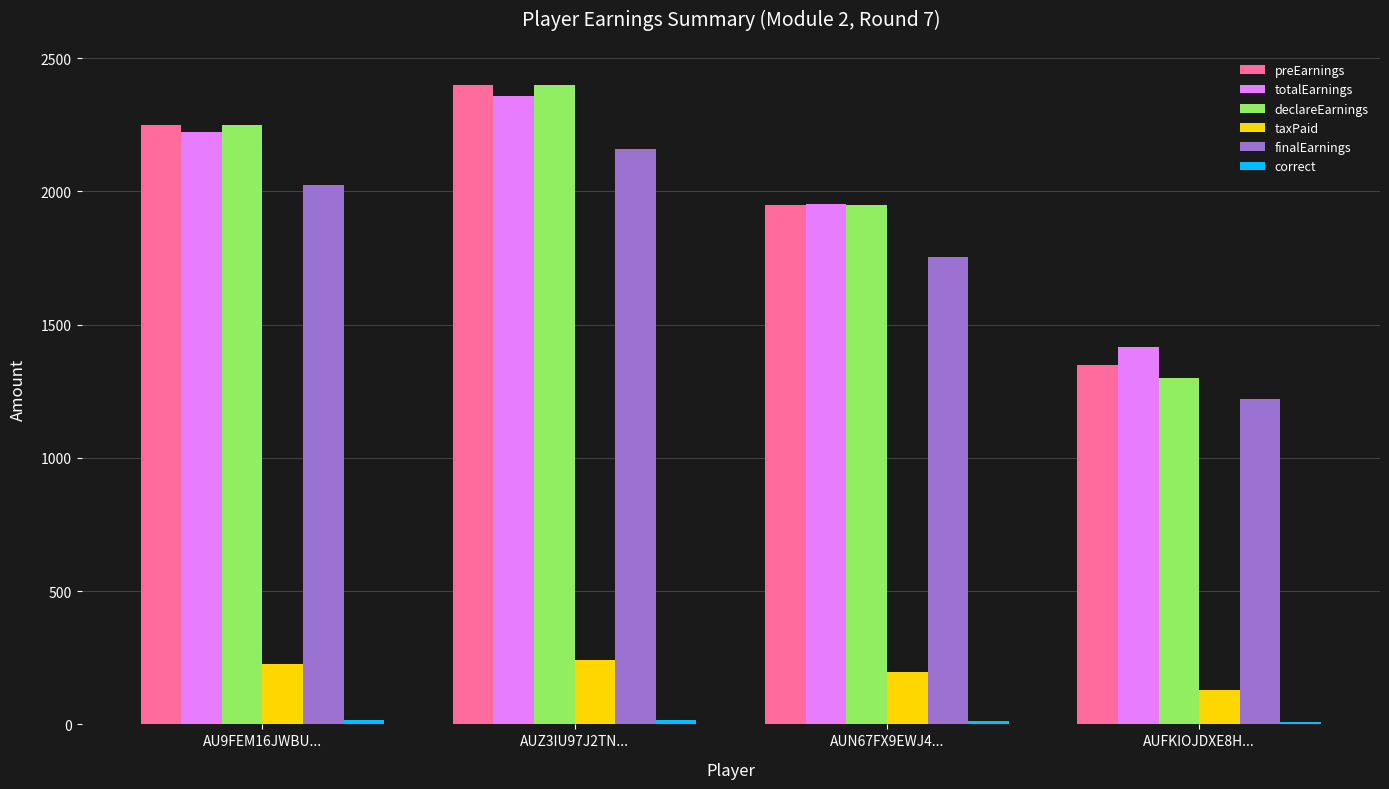

Which series changed the most between AUZ3IU97J2TN... and AUFKIOJDXE8H...?

declareEarnings